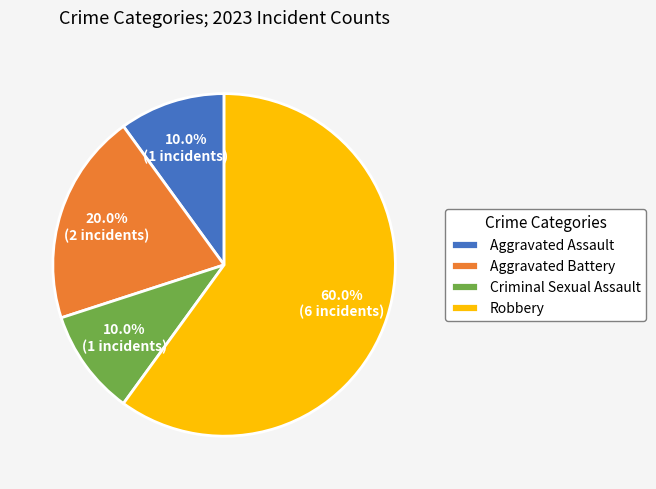

Count the number of slices in the pie.

4